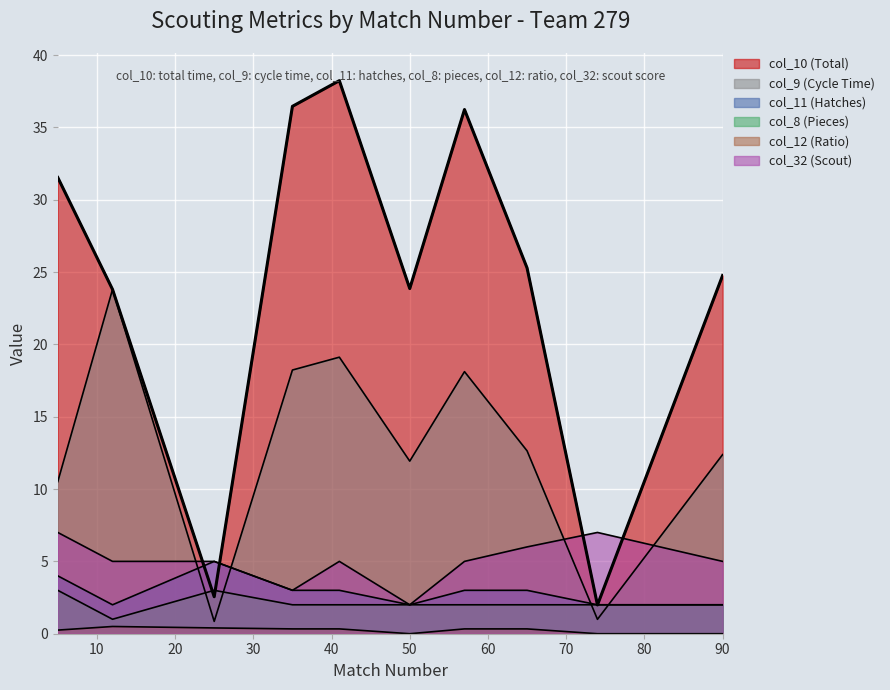

How many lines are shown in the chart?

6